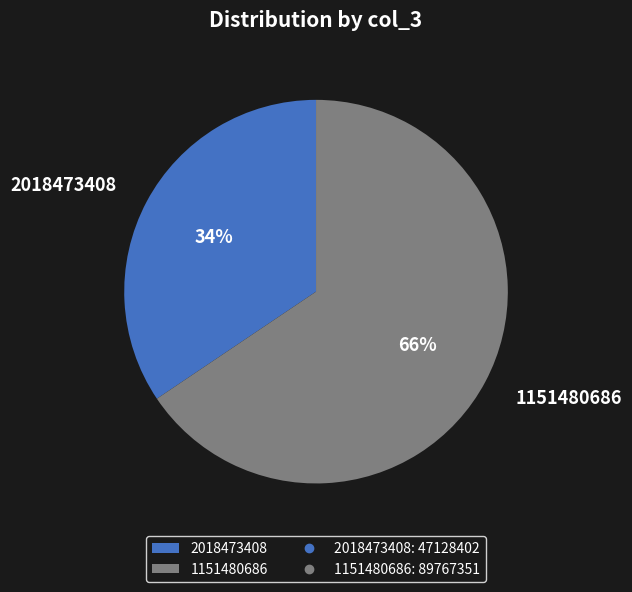

Between 2018473408 and 1151480686, which is larger?

1151480686